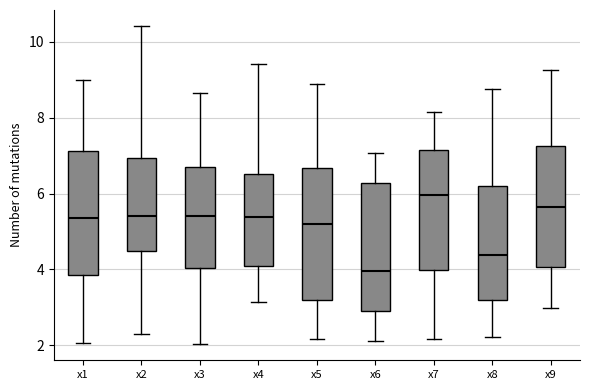

Which box's median line is the highest?

x7